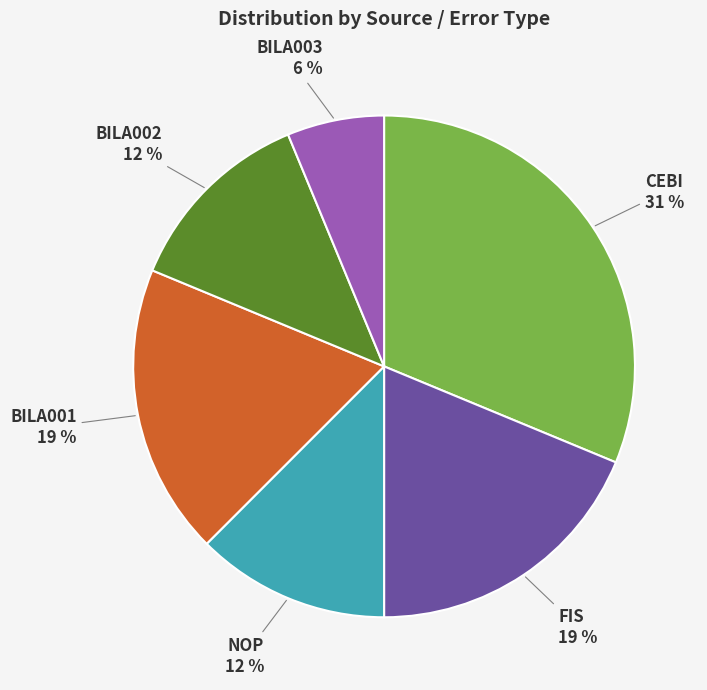

What percentage is the FIS slice, to the nearest percent?

19%